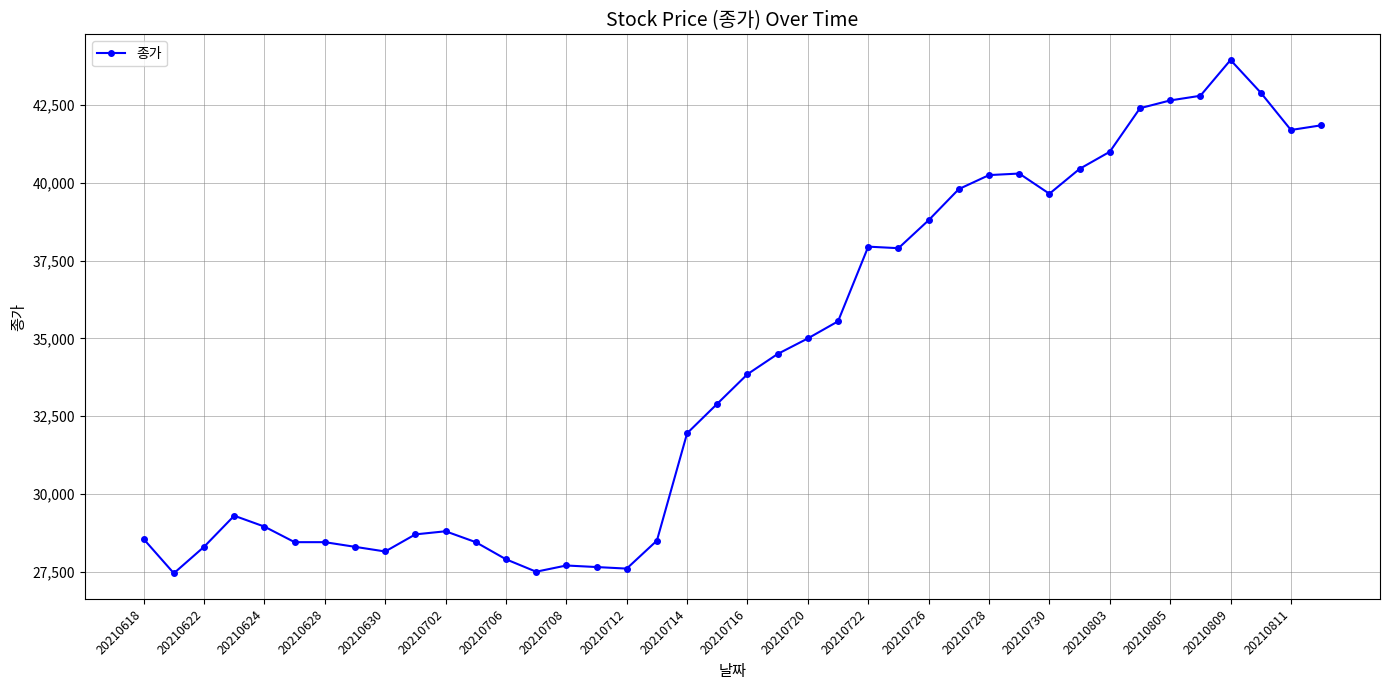

What is the sum of all values?

1366800